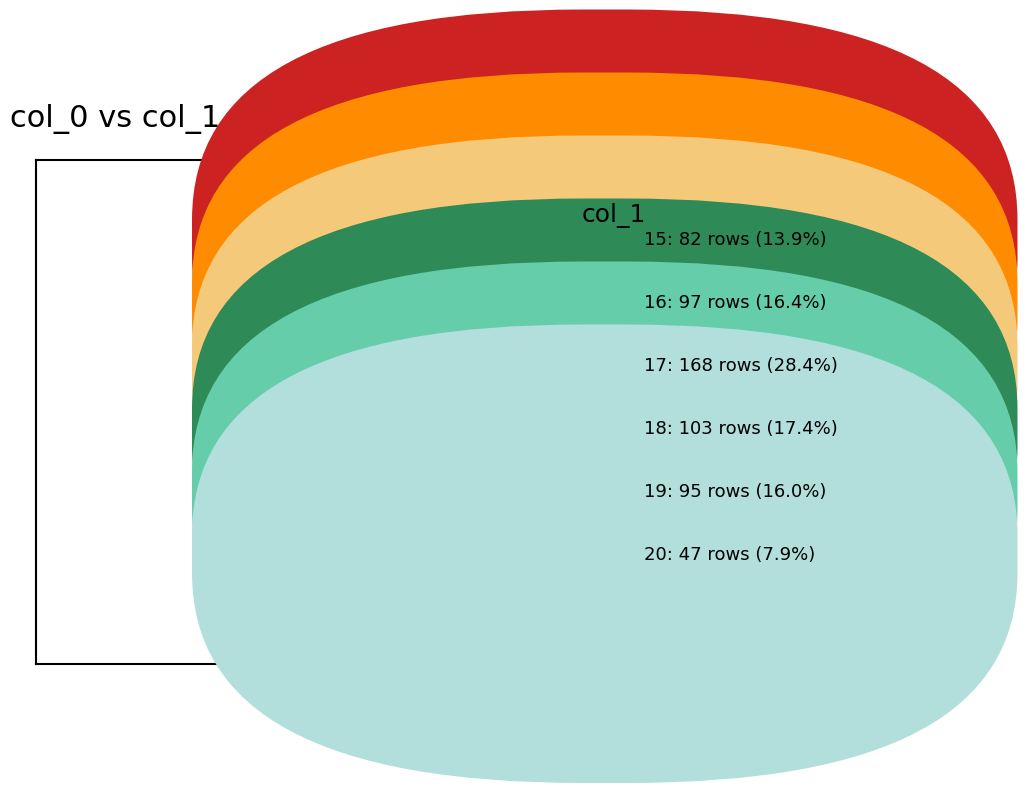

Does any single category account for the majority?

No